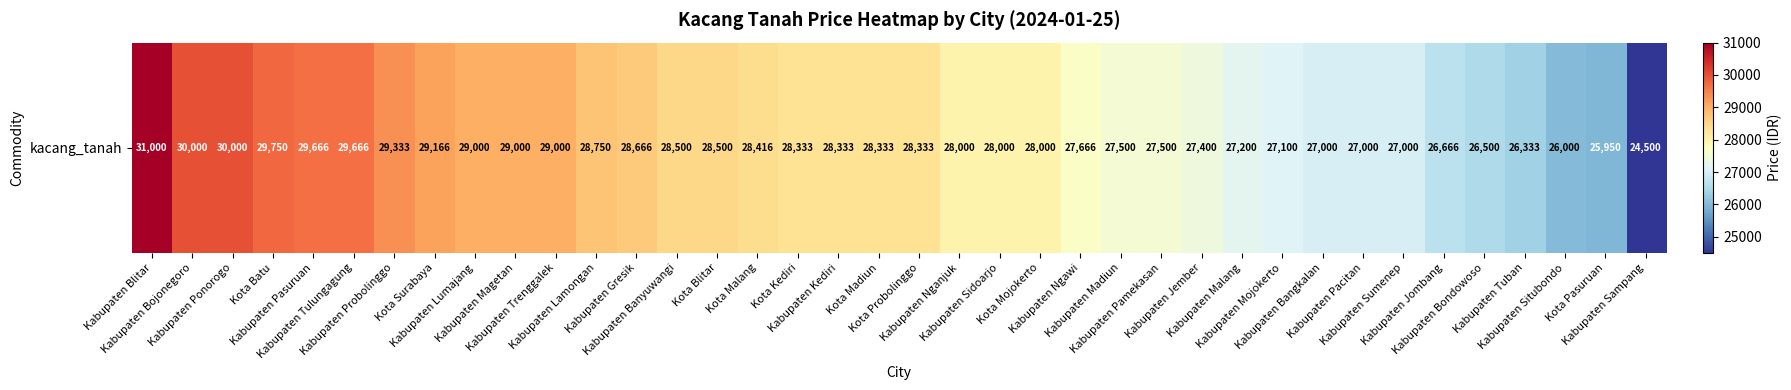

Rank the categories by value from highest to lowest.

Kabupaten Blitar, Kabupaten Bojonegoro, Kabupaten Ponorogo, Kota Batu, Kabupaten Pasuruan, Kabupaten Tulungagung, Kabupaten Probolinggo, Kota Surabaya, Kabupaten Lumajang, Kabupaten Magetan, Kabupaten Trenggalek, Kabupaten Lamongan, Kabupaten Gresik, Kabupaten Banyuwangi, Kota Blitar, Kota Malang, Kota Kediri, Kabupaten Kediri, Kota Madiun, Kota Probolinggo, Kabupaten Nganjuk, Kabupaten Sidoarjo, Kota Mojokerto, Kabupaten Ngawi, Kabupaten Madiun, Kabupaten Pamekasan, Kabupaten Jember, Kabupaten Malang, Kabupaten Mojokerto, Kabupaten Bangkalan, Kabupaten Pacitan, Kabupaten Sumenep, Kabupaten Jombang, Kabupaten Bondowoso, Kabupaten Tuban, Kabupaten Situbondo, Kota Pasuruan, Kabupaten Sampang